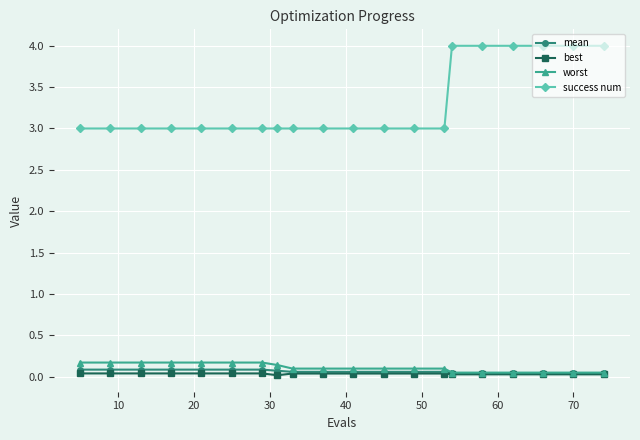

Which series has the widest spread of values?

success num